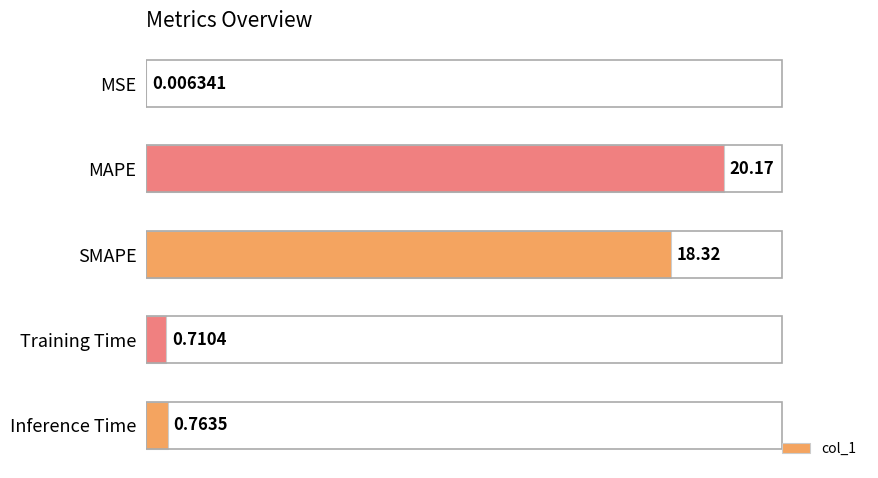

What is the greatest value displayed?

20.2